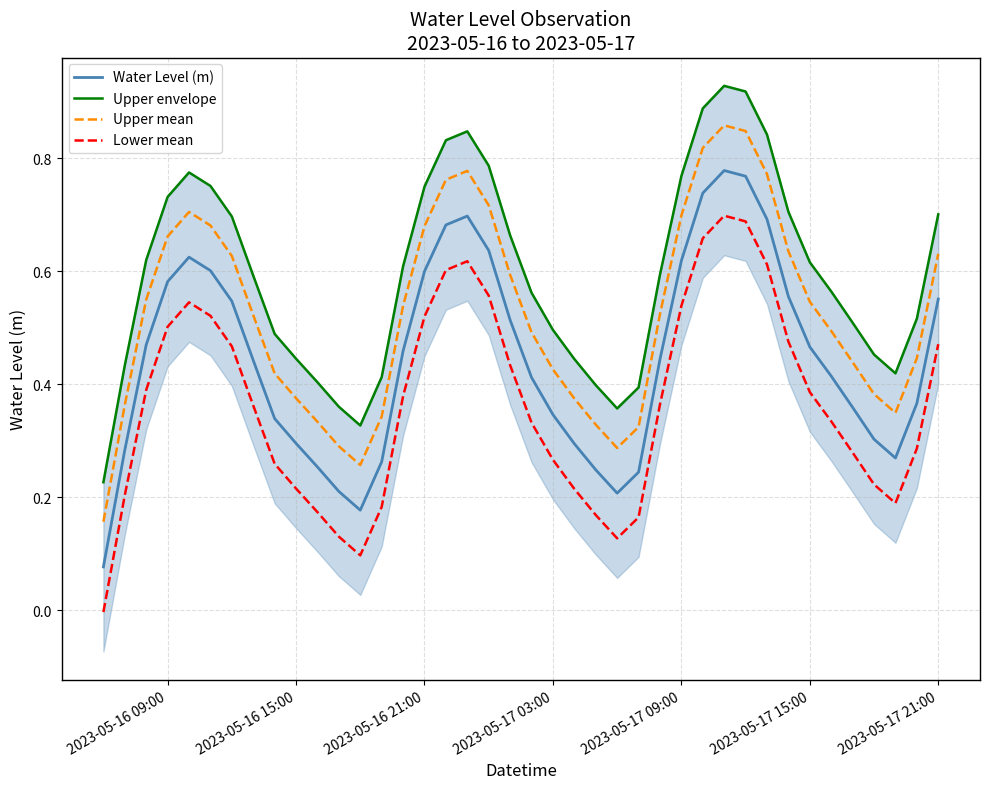

True or false: Upper mean and Water Level (m) intersect in this chart.

False